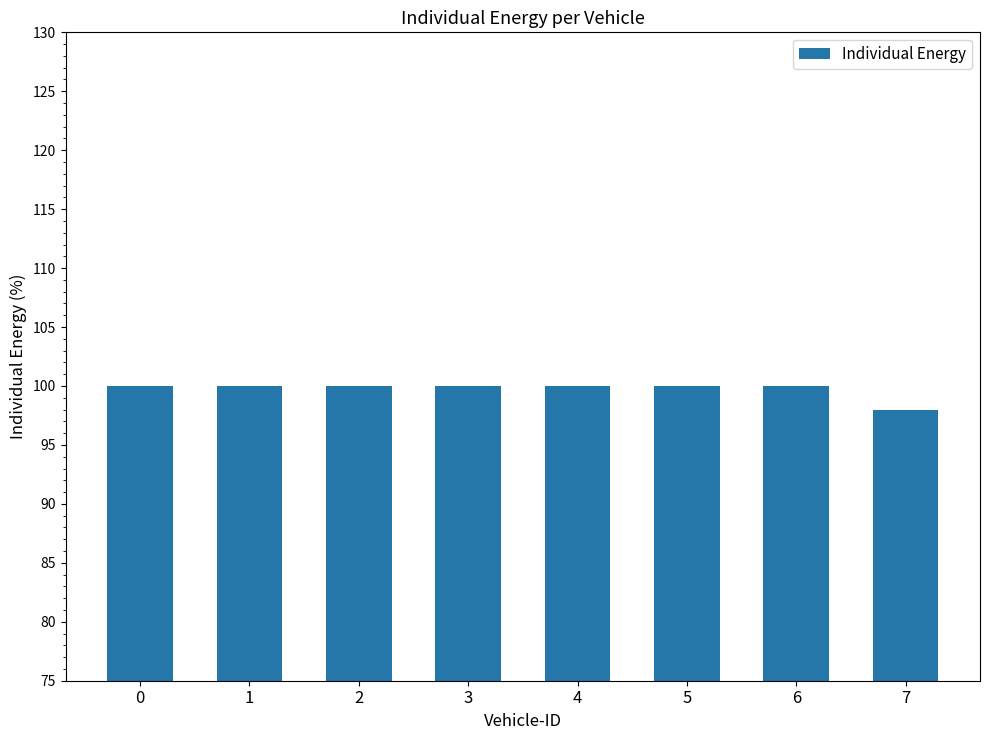

The value at 1 is 149. True or false?

False